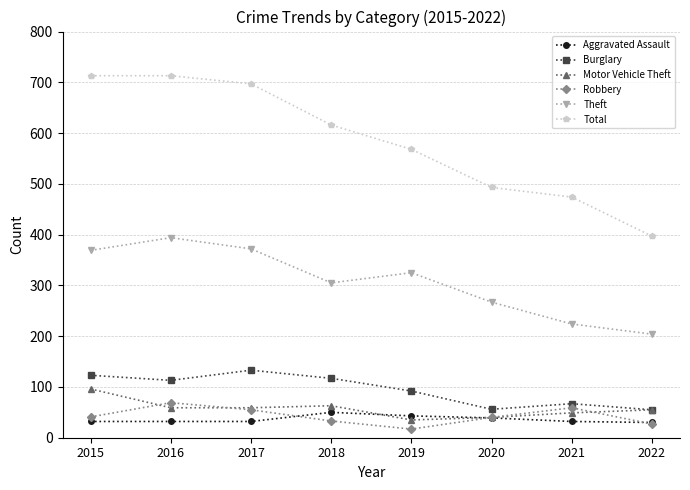

What is the total value across all series at 2019?

1080